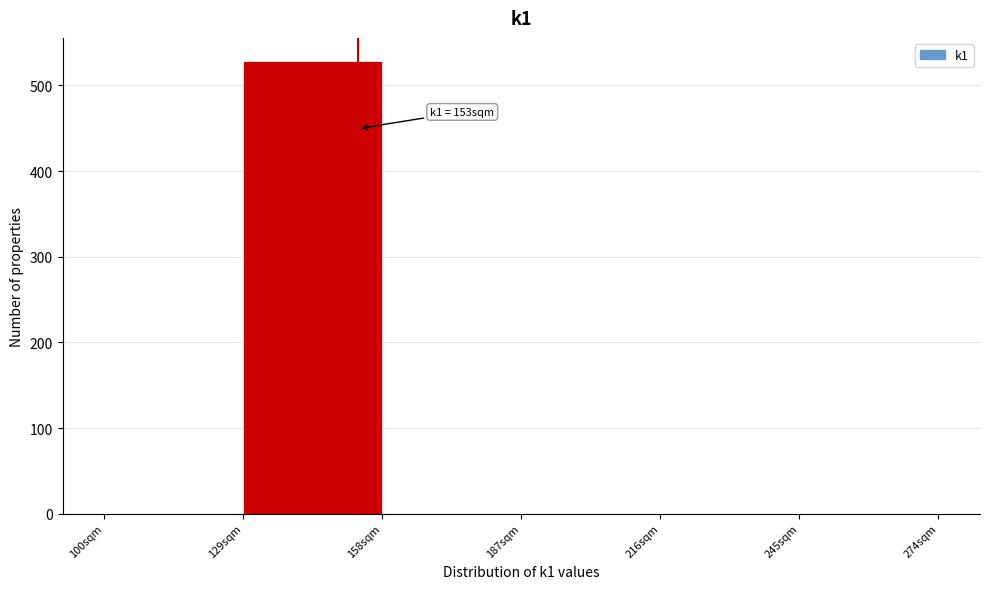

Over which range of the x-axis is the bar tallest?

129 to 158